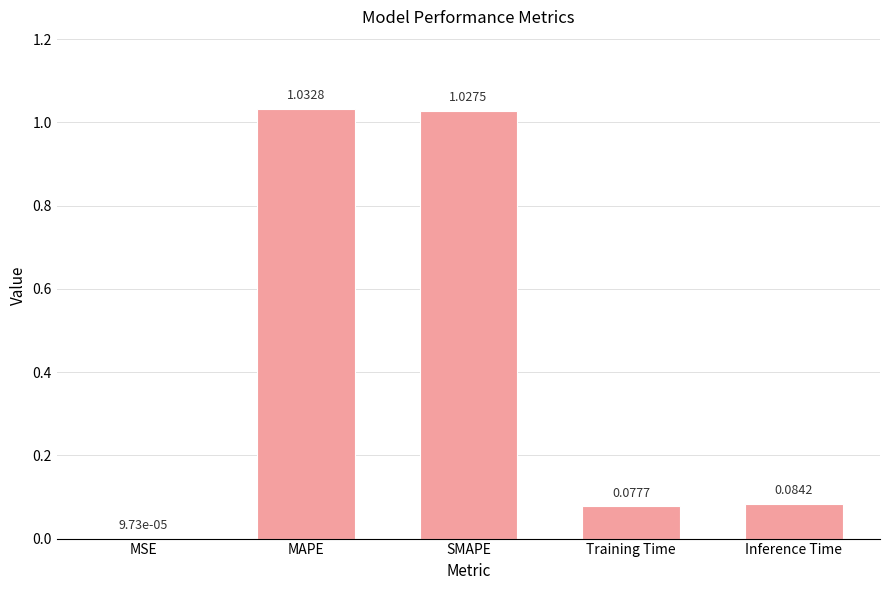

Are the bars horizontal?

No